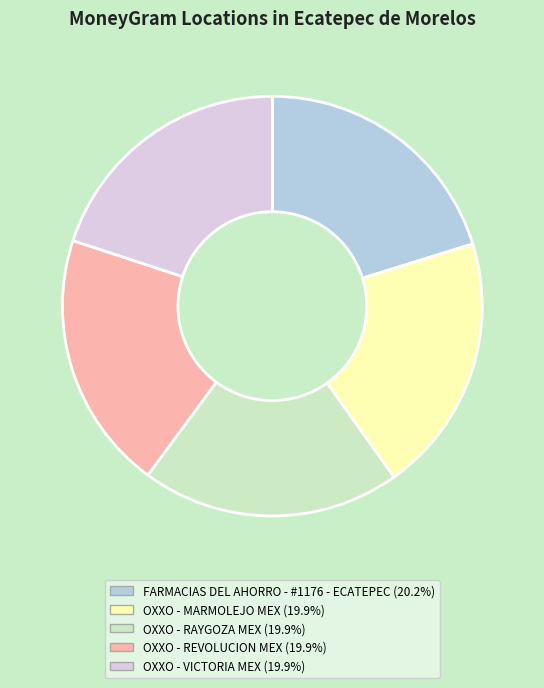

Combined, do FARMACIAS DEL AHORRO - #1176 - ECATEPEC and OXXO - MARMOLEJO MEX account for over 50%?

No